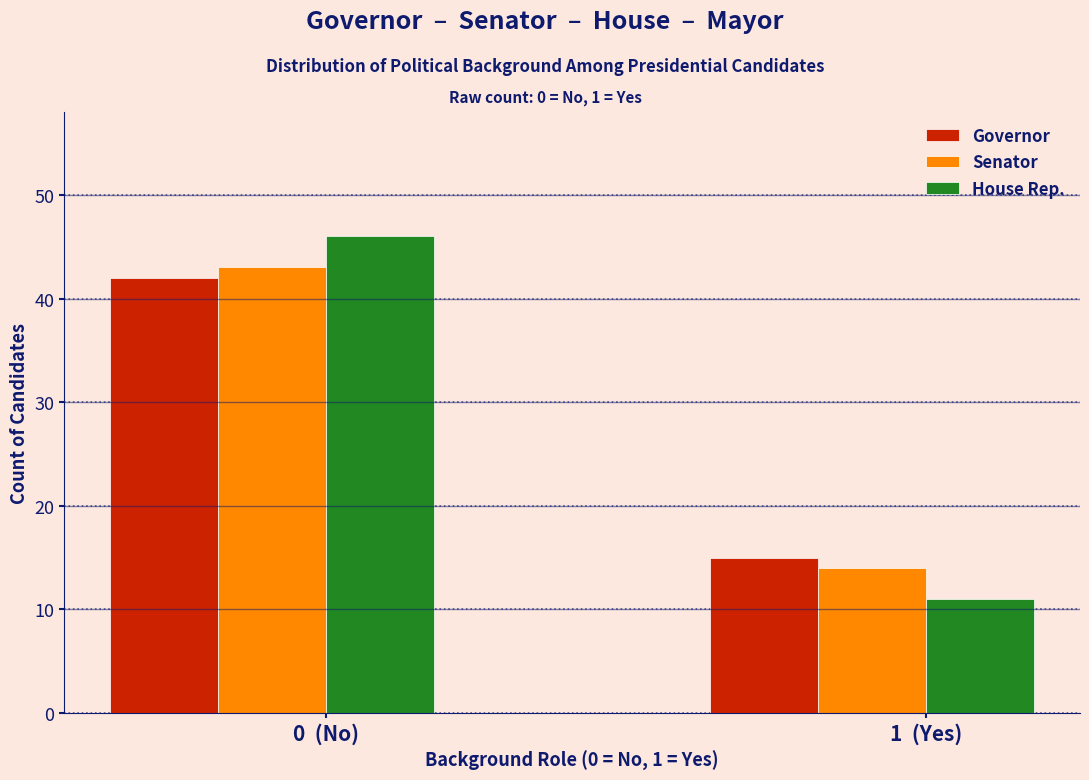

Reading left to right, what are all the values shown in this chart?

Governor: 42	15
Senator: 43	14
House Rep.: 46	11